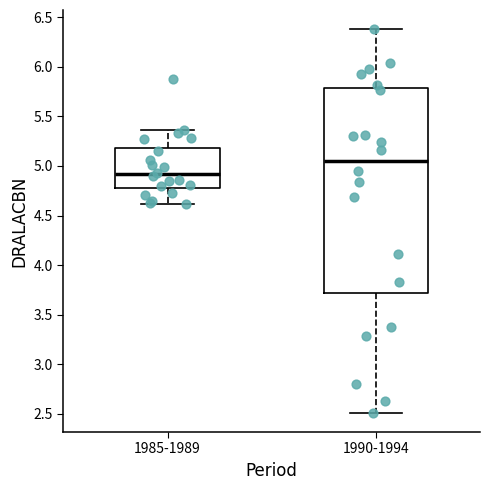

Which box is the tallest, from its lower edge to its upper edge?

1990-1994